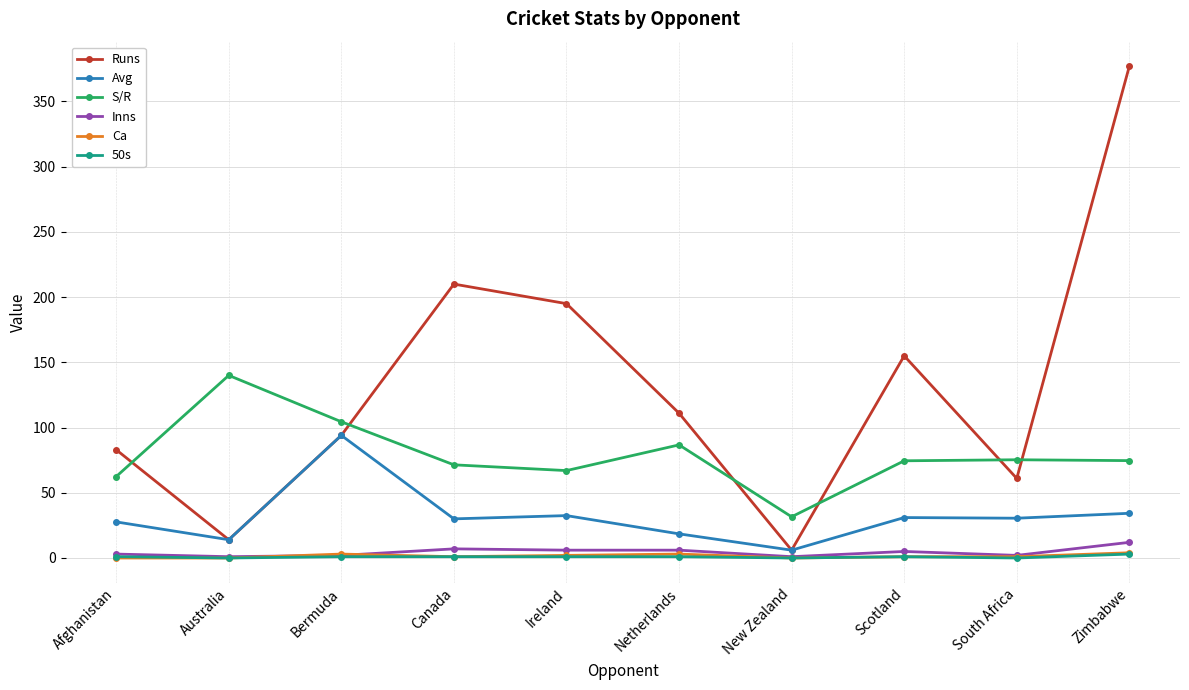

What is the difference between the 50s values at Bermuda and Zimbabwe?

2.0